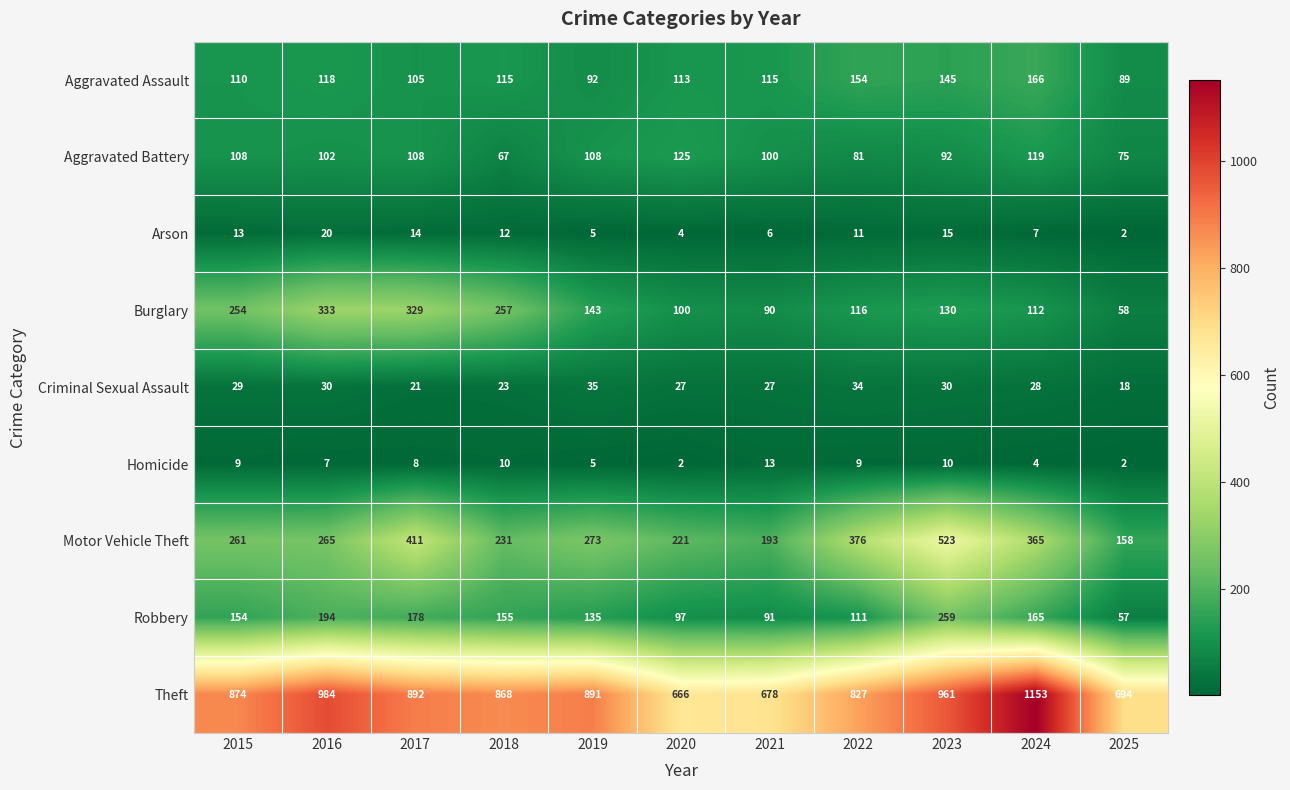

What is the minimum value shown in the chart?

2